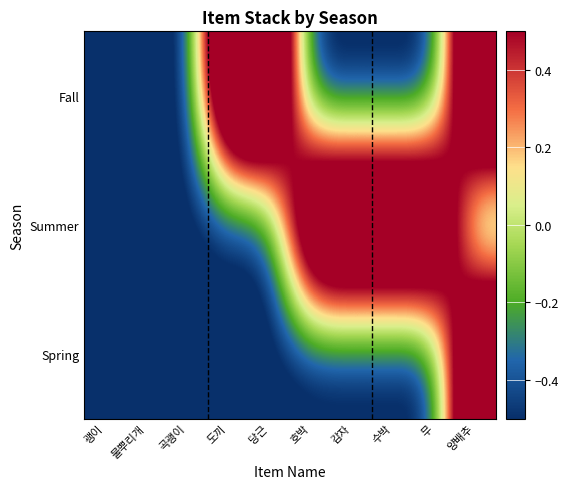

What is the spread (max minus min) of values at 당근?

2.3